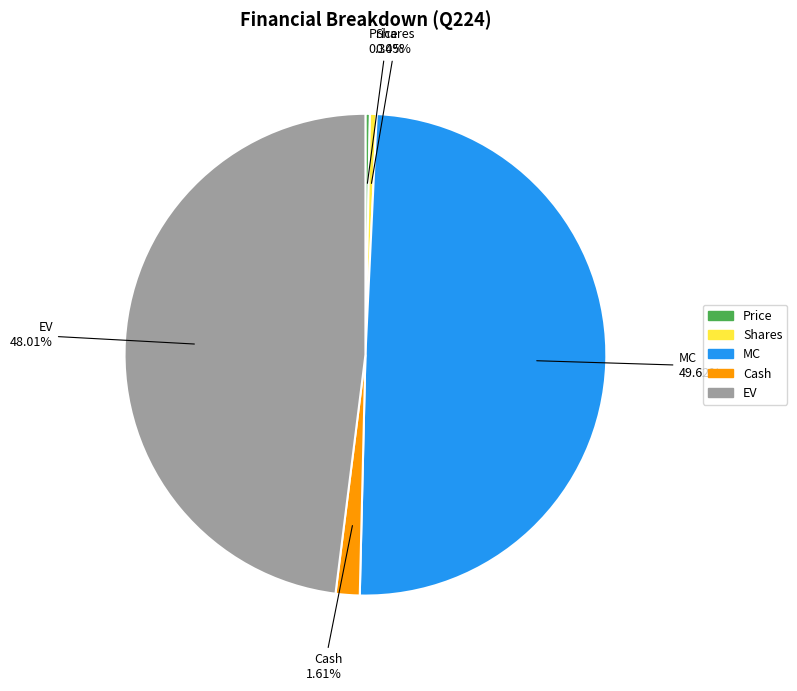

To the nearest percent, what percentage of the pie is EV?

48%